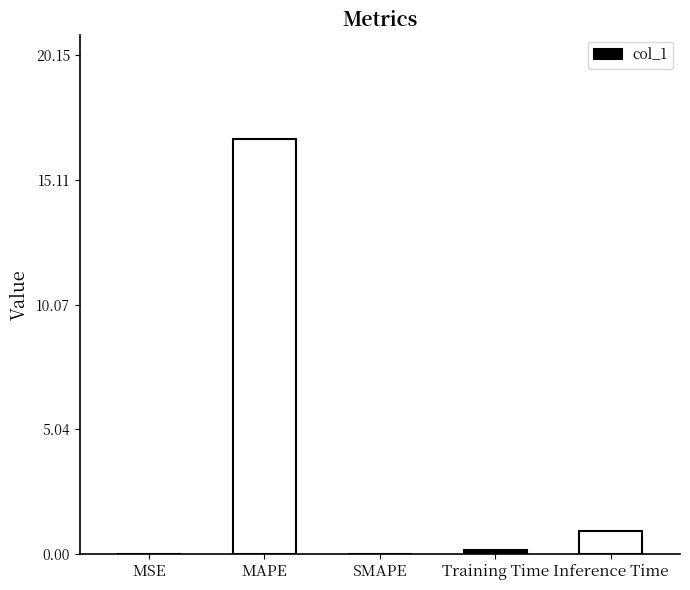

How many distinct data groups are displayed?

1